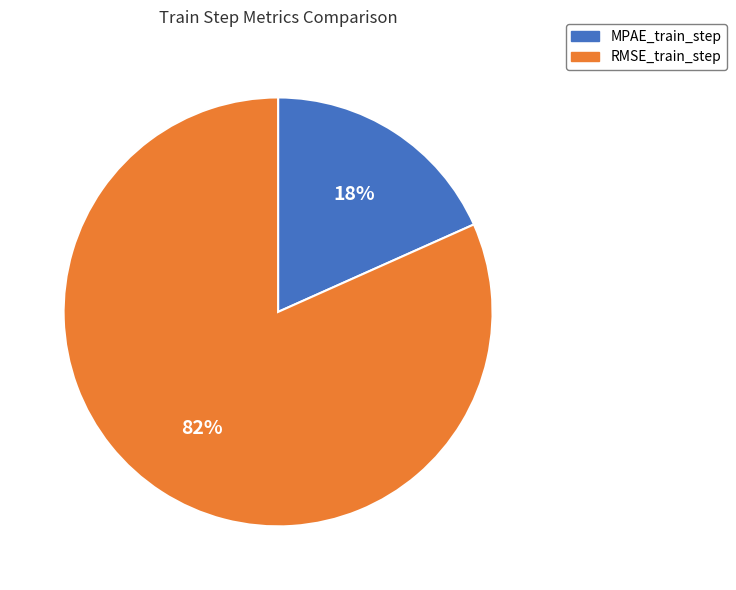

How many slices are in this pie chart?

2